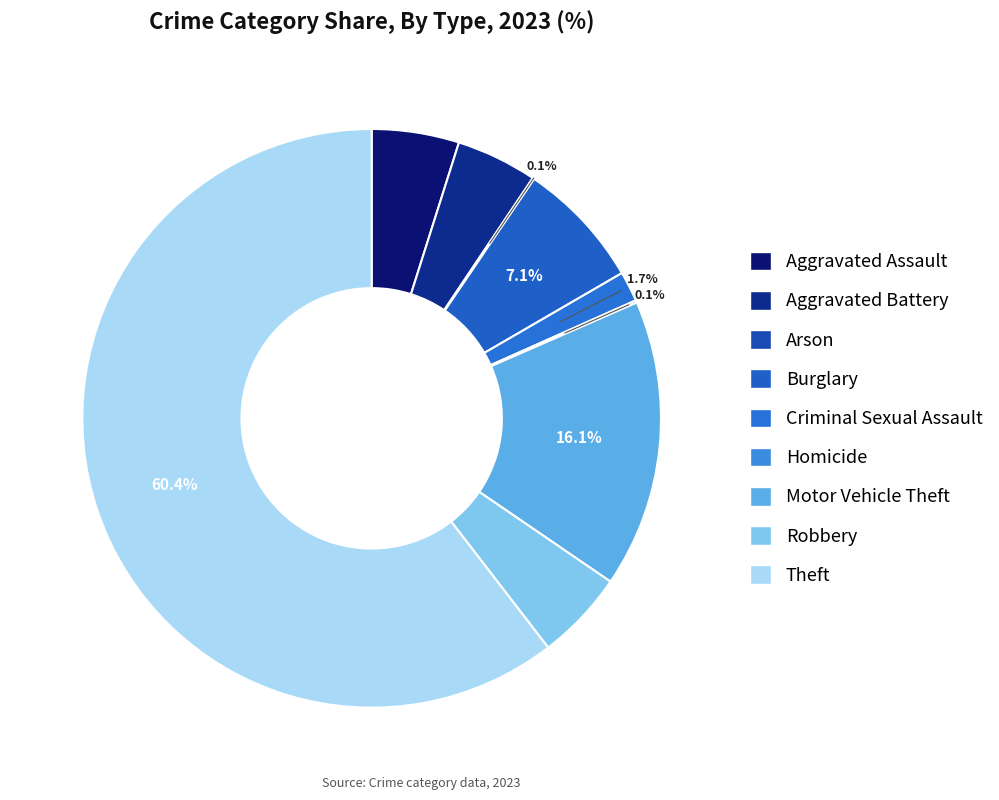

To the nearest percent, what percentage of the pie is Theft?

60%